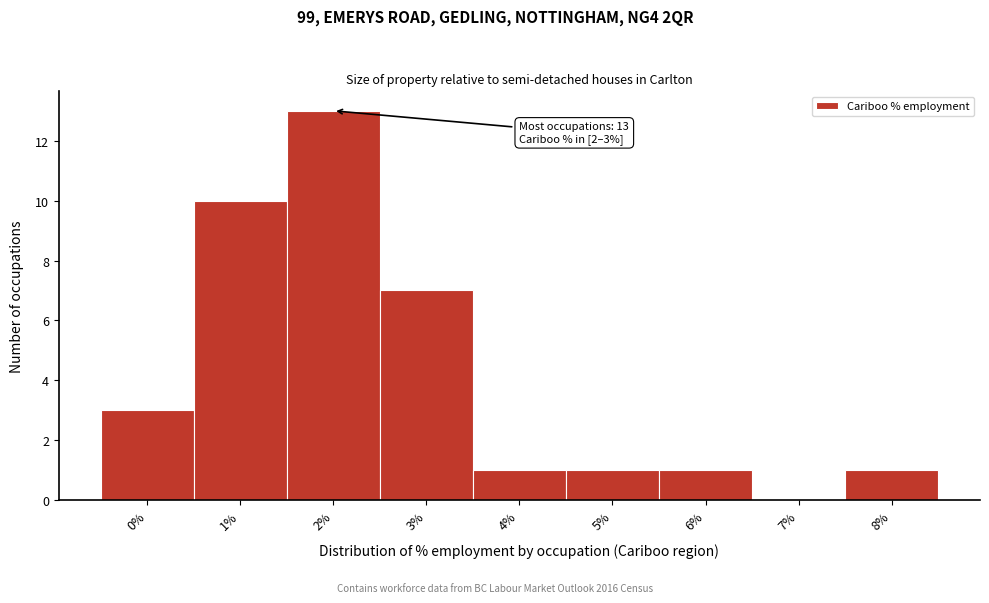

Reading left to right, extract all data points from this chart.

0%=3	1%=10	2%=13	3%=7	4%=1	5%=1	6%=1	7%=0	8%=1